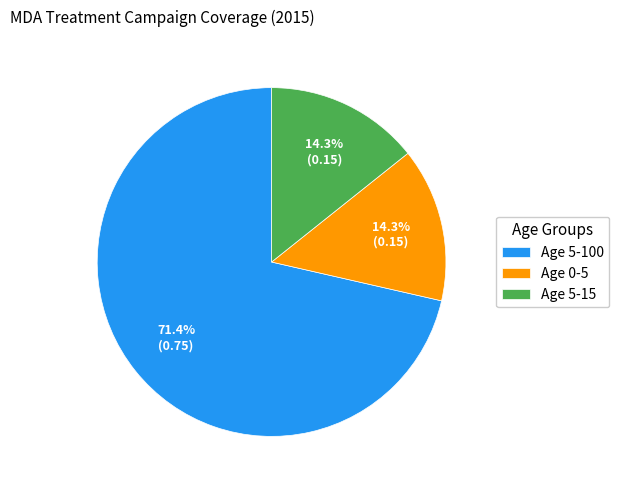

The Age 0-5 slice represents 14% of the pie. True or false?

True